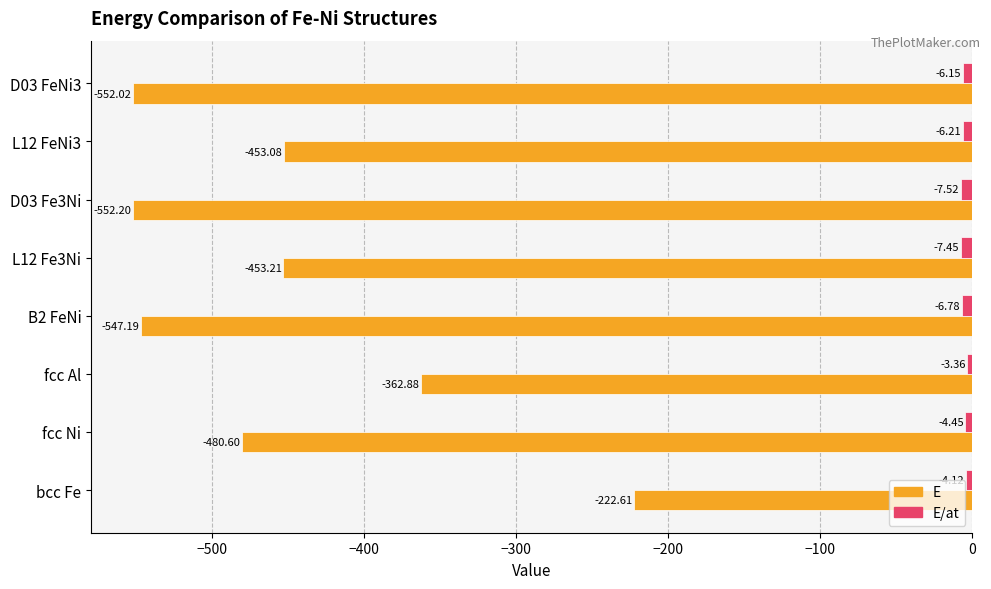

Rank the categories by E/at value from highest to lowest.

fcc Al, bcc Fe, fcc Ni, D03 FeNi3, L12 FeNi3, B2 FeNi, L12 Fe3Ni, D03 Fe3Ni